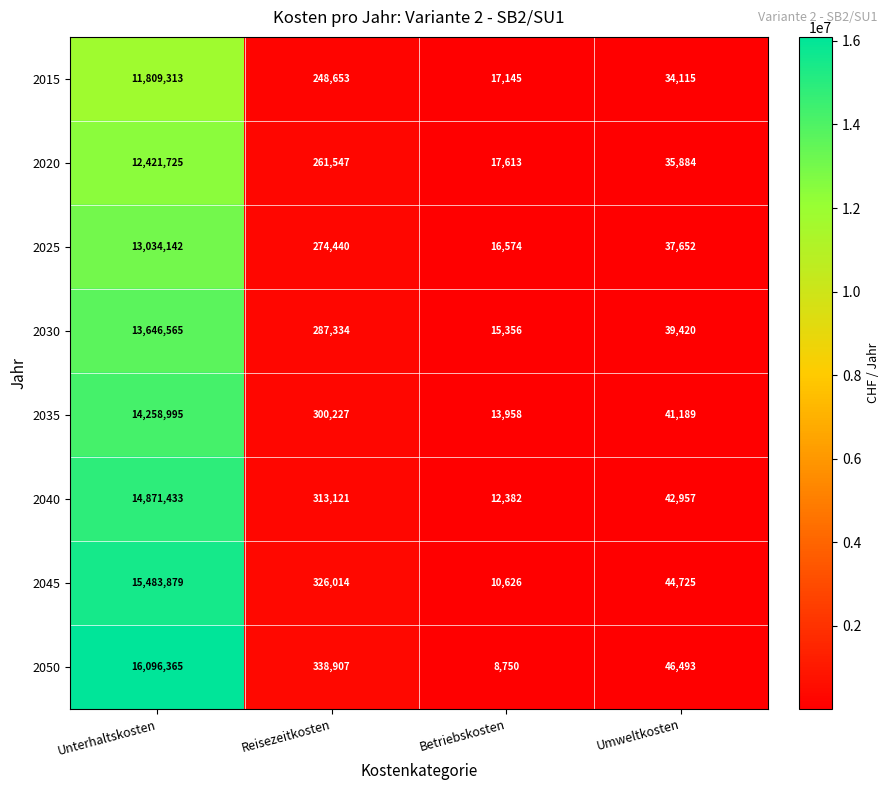

What is the difference between the second highest and second lowest values in the 2045 series?

281289